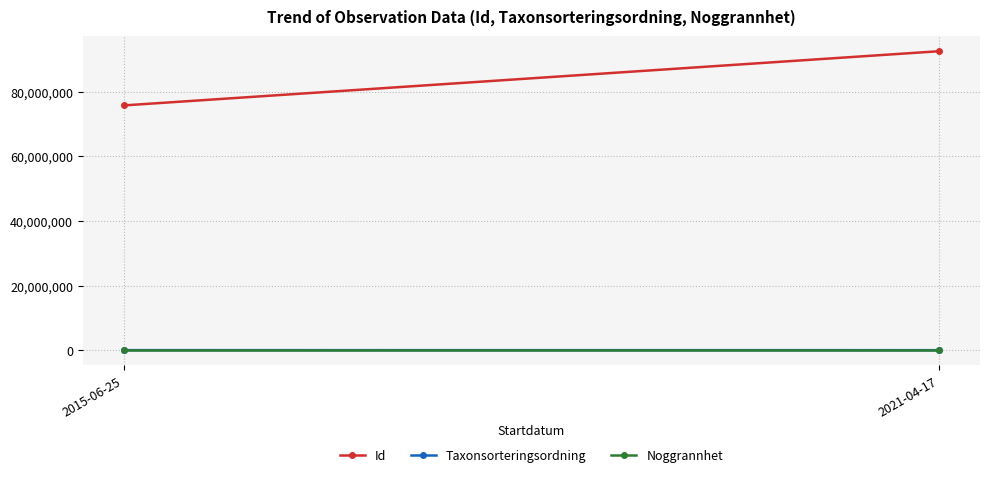

What is the sum of all Id values?

168269575.5